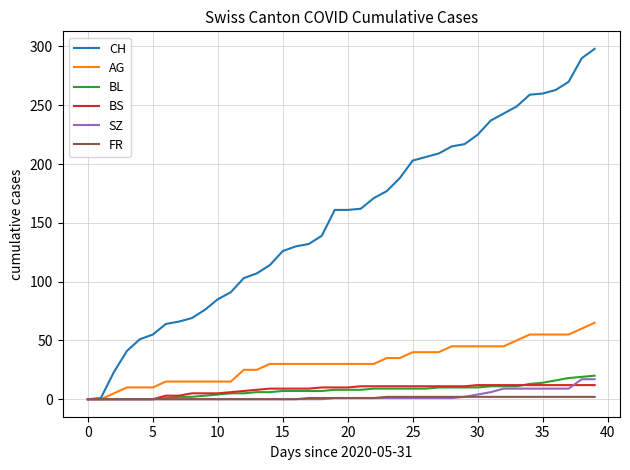

Which series has the largest total across all categories?

CH